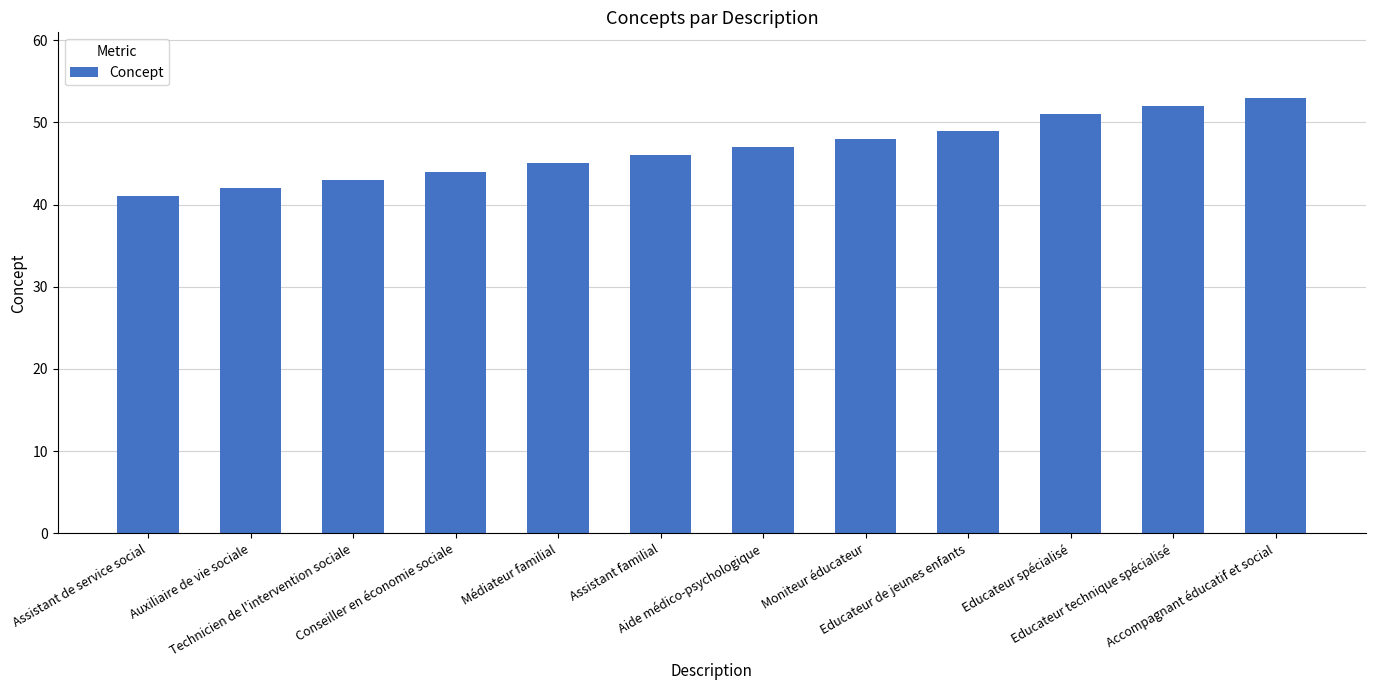

What is the ratio of the value at Aide médico-psychologique to the value at Educateur de jeunes enfants?

1.0